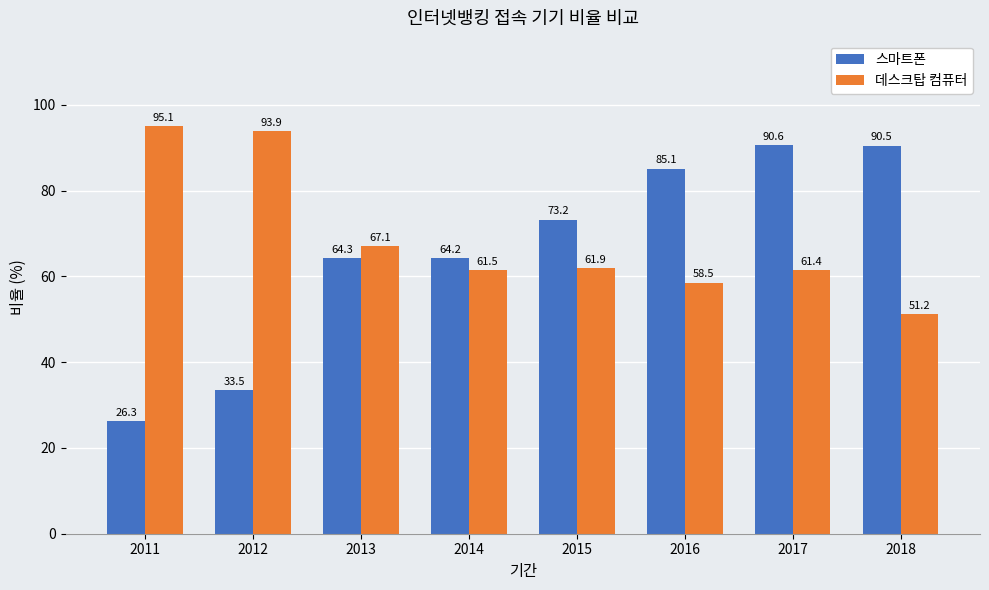

What is the value of the 데스크탑 컴퓨터 bar at the 3rd from the left?

67.1